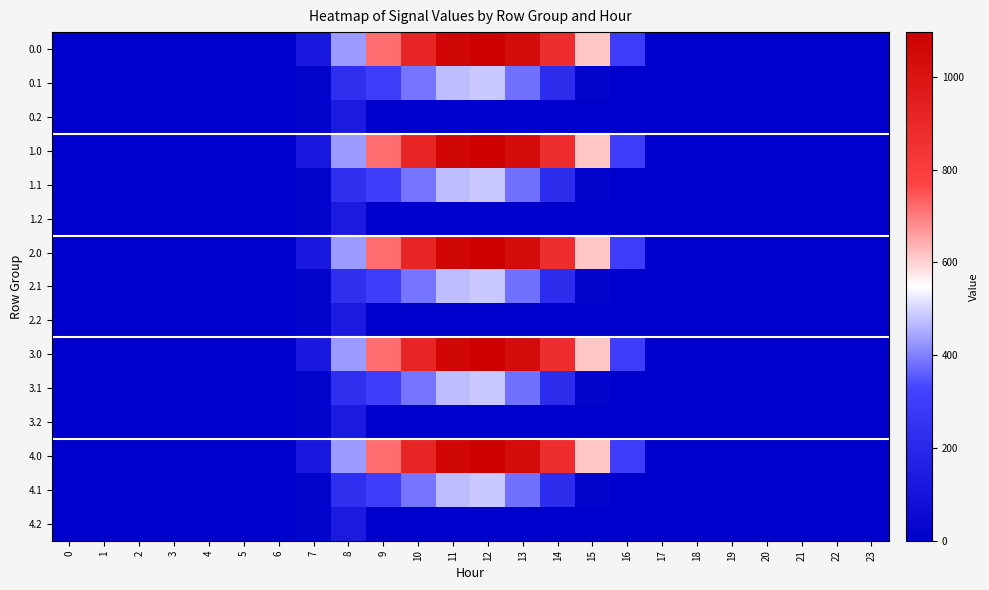

At how many categories does at least one series exceed 950?

3